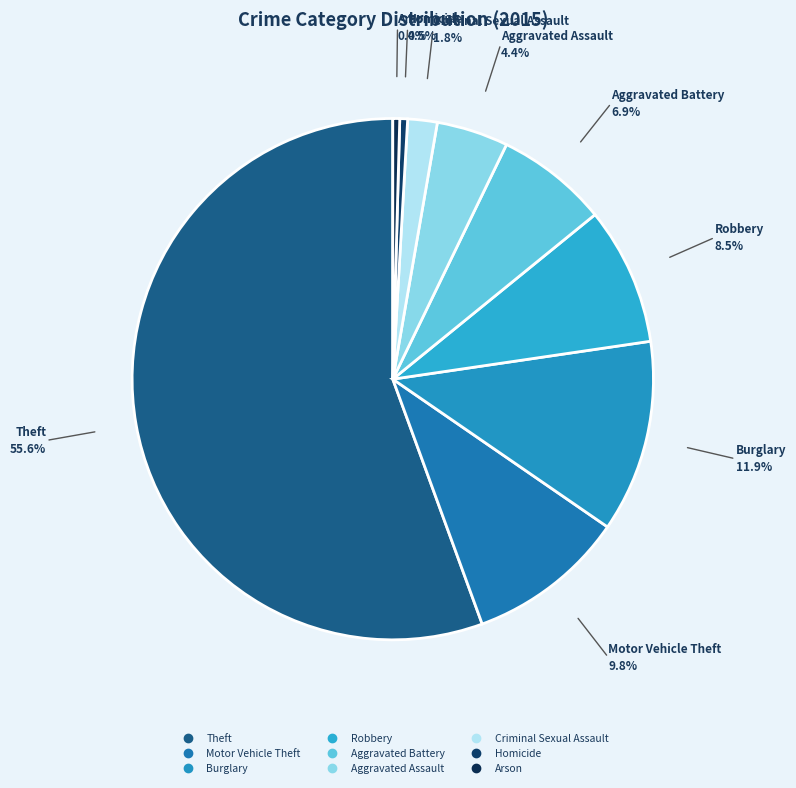

Between Homicide and Aggravated Battery, which is larger?

Aggravated Battery